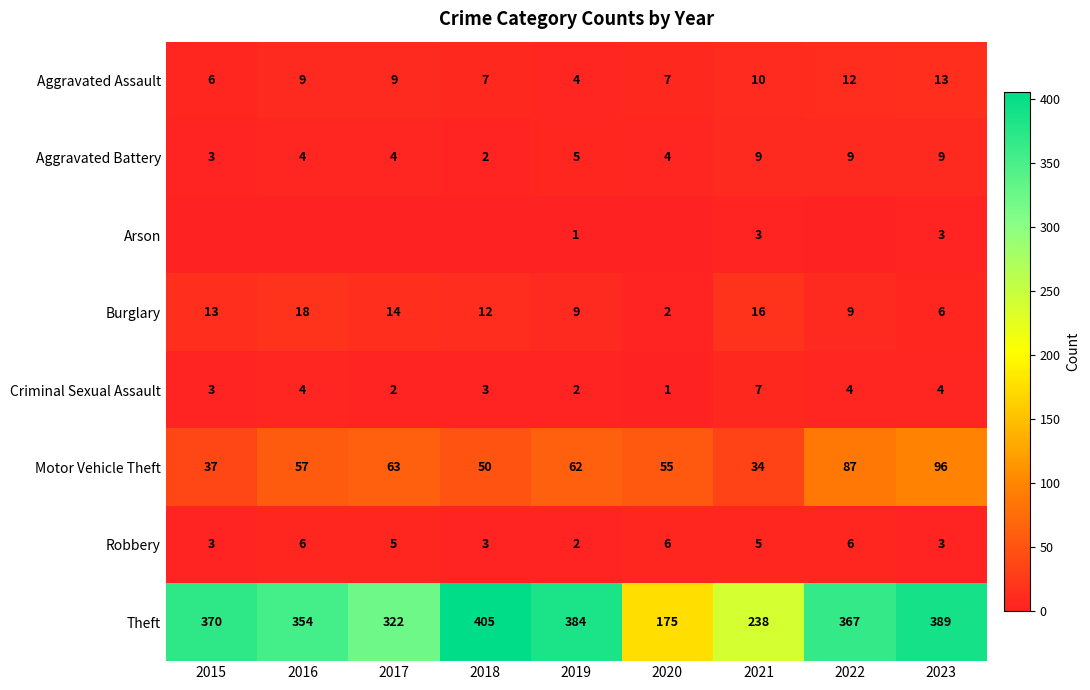

Is the value of Motor Vehicle Theft at 2020 greater than the value of Aggravated Assault at 2020?

Yes